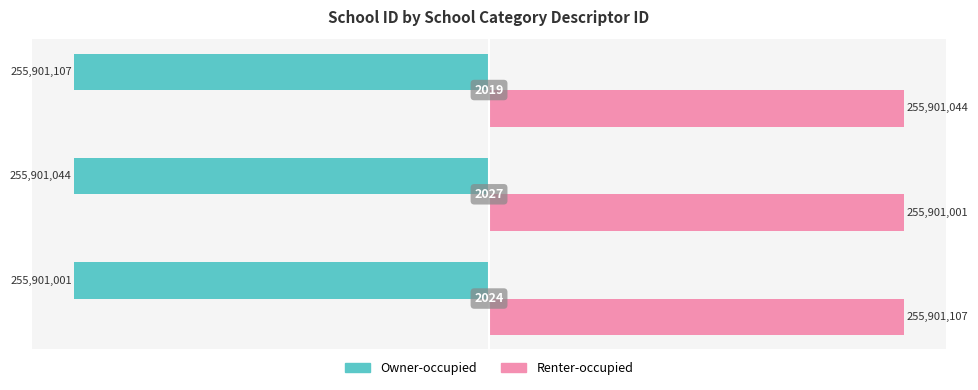

What are all the series names shown in the legend?

Owner-occupied, Renter-occupied